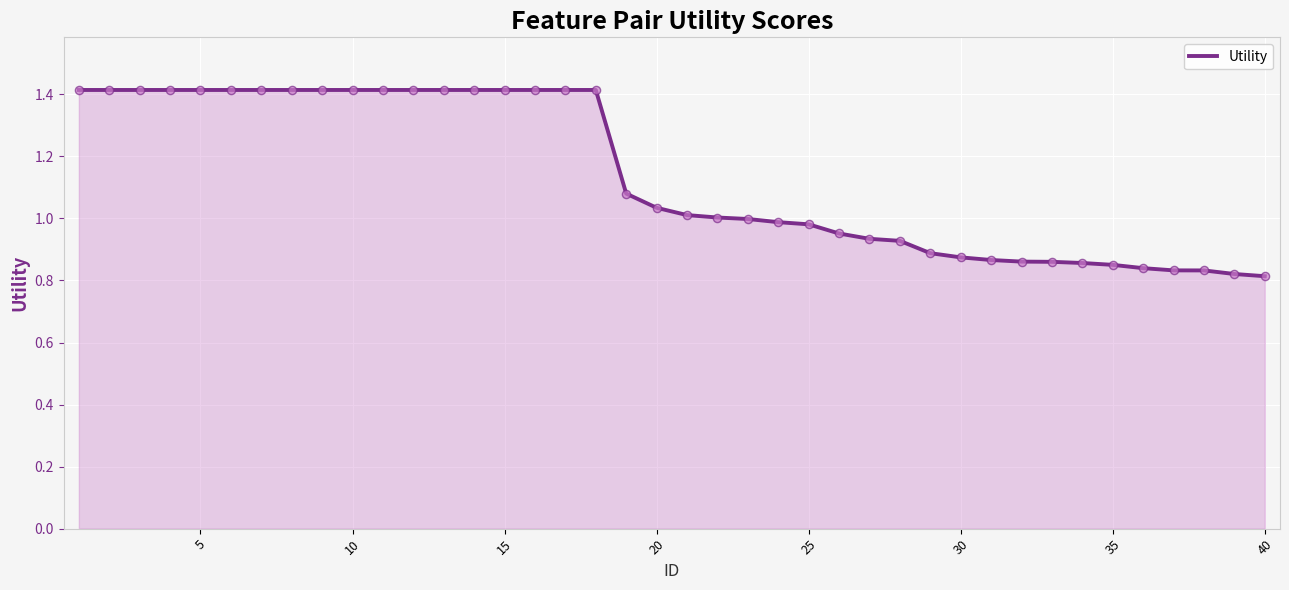

What is the difference between the maximum and minimum values?

0.6